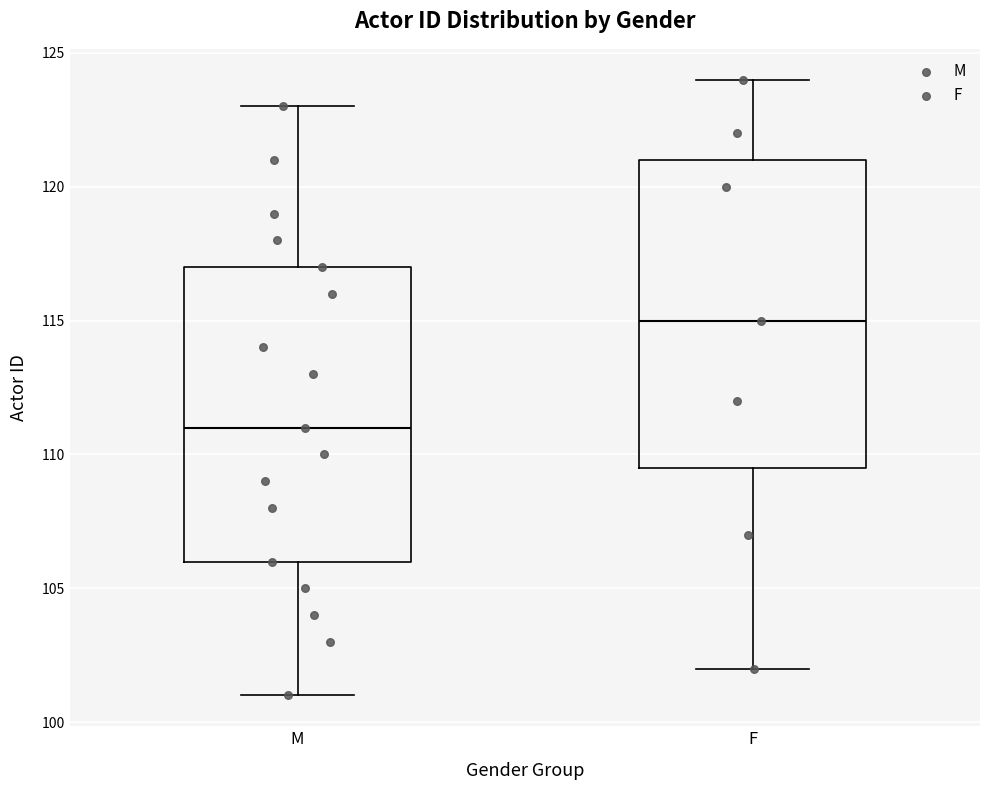

Where does the lower whisker of the box for M end on the y-axis? The values are not printed on the chart, so give them approximately, as read against the axis.

101.0